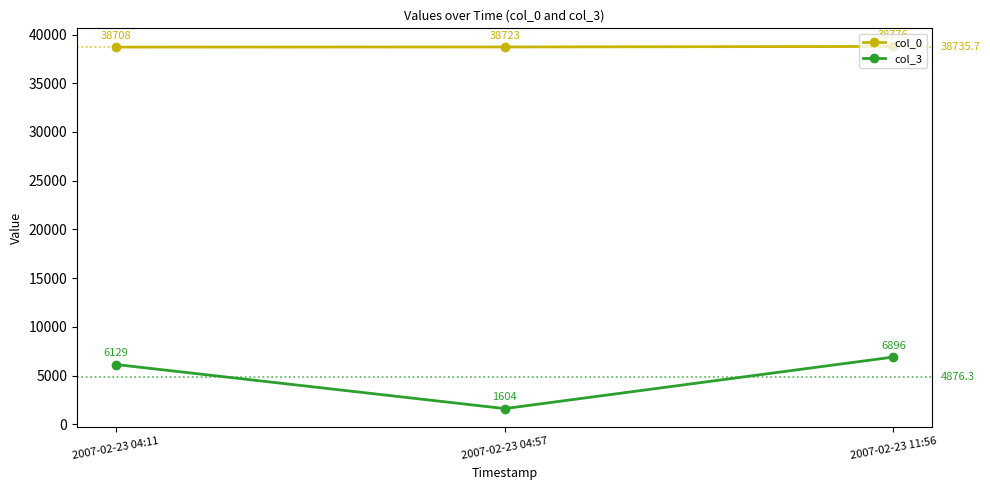

True or false: col_0 has a value of 38776 at 2007-02-23 11:56.

True